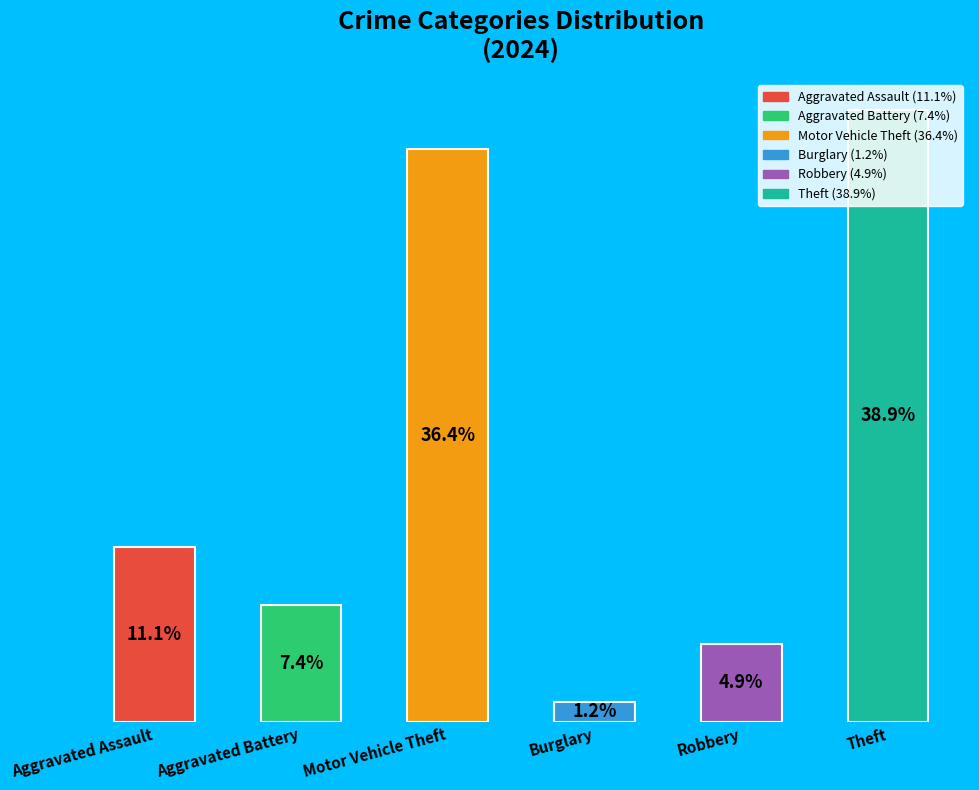

Between Theft and Aggravated Battery, which is larger?

Theft